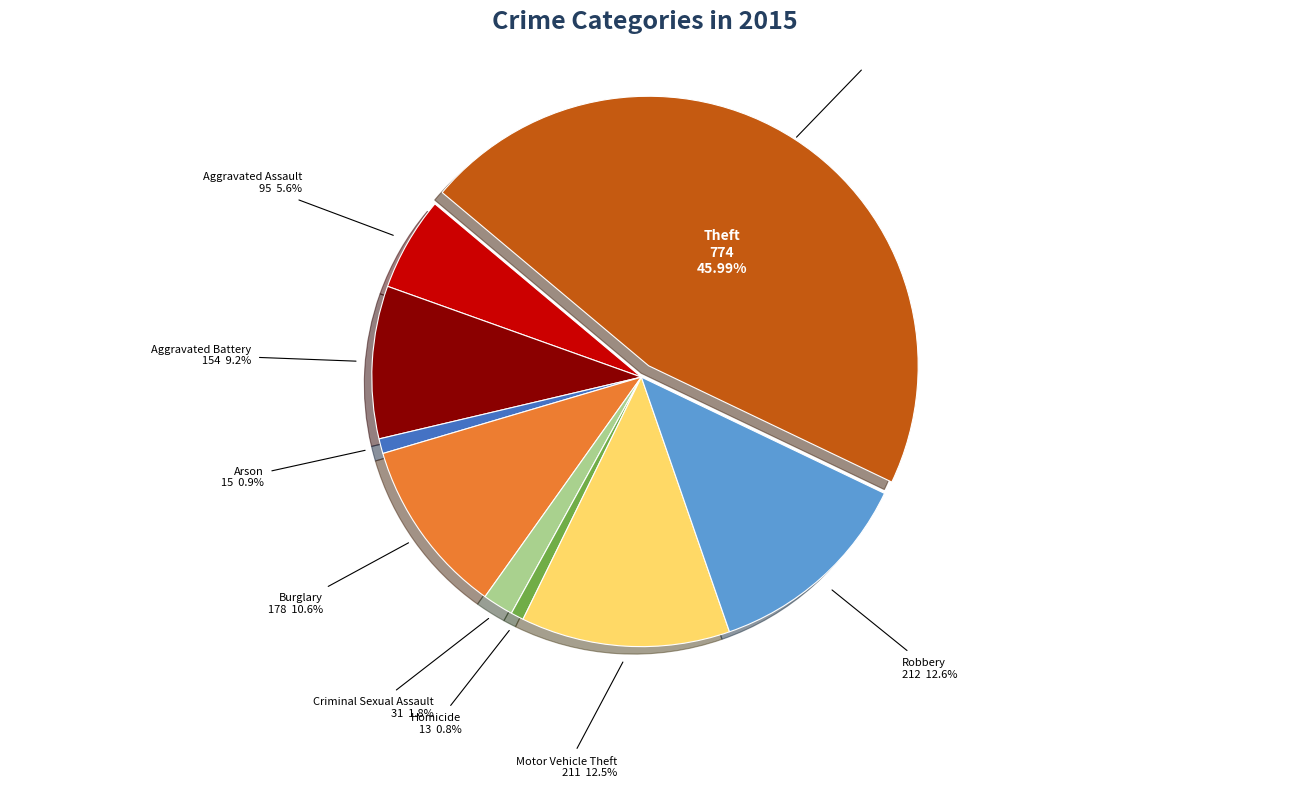

Which has a higher value, Homicide or Theft?

Theft